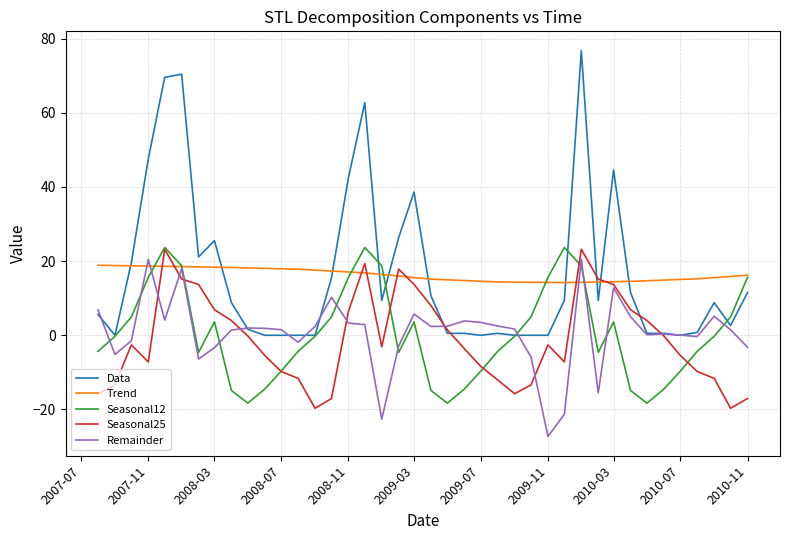

What is the maximum value shown in the chart?

76.8